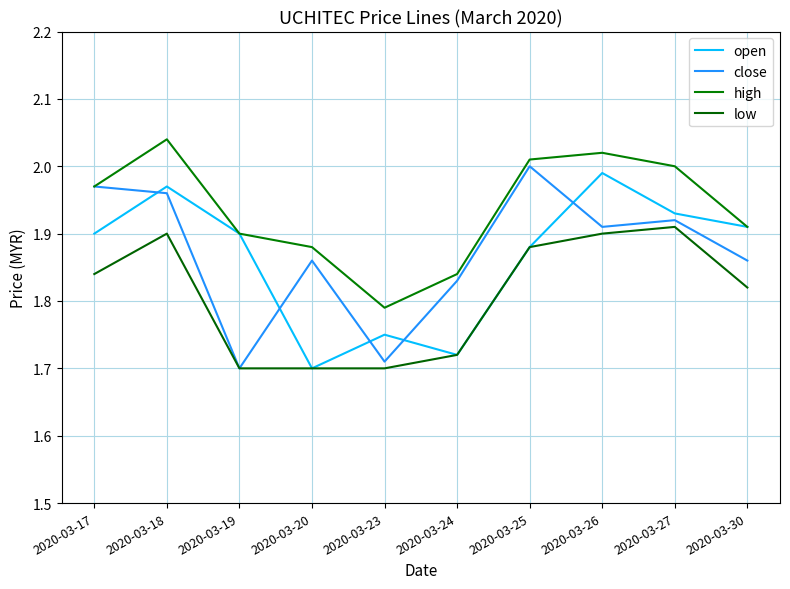

What is the difference between the maximum and minimum values in the high series?

0.2